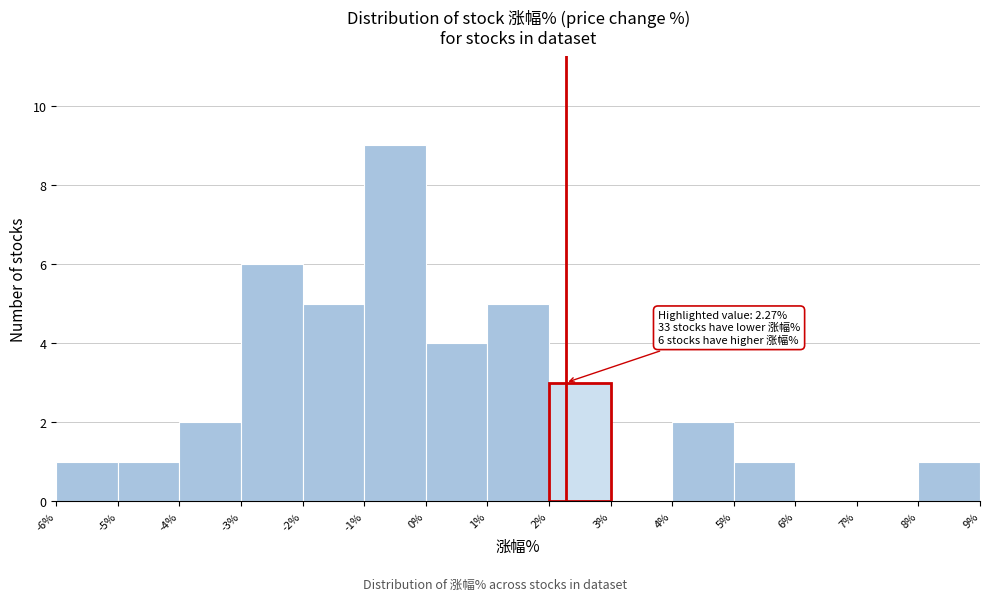

Which range on the x-axis has the tallest bar?

-1% to 0%